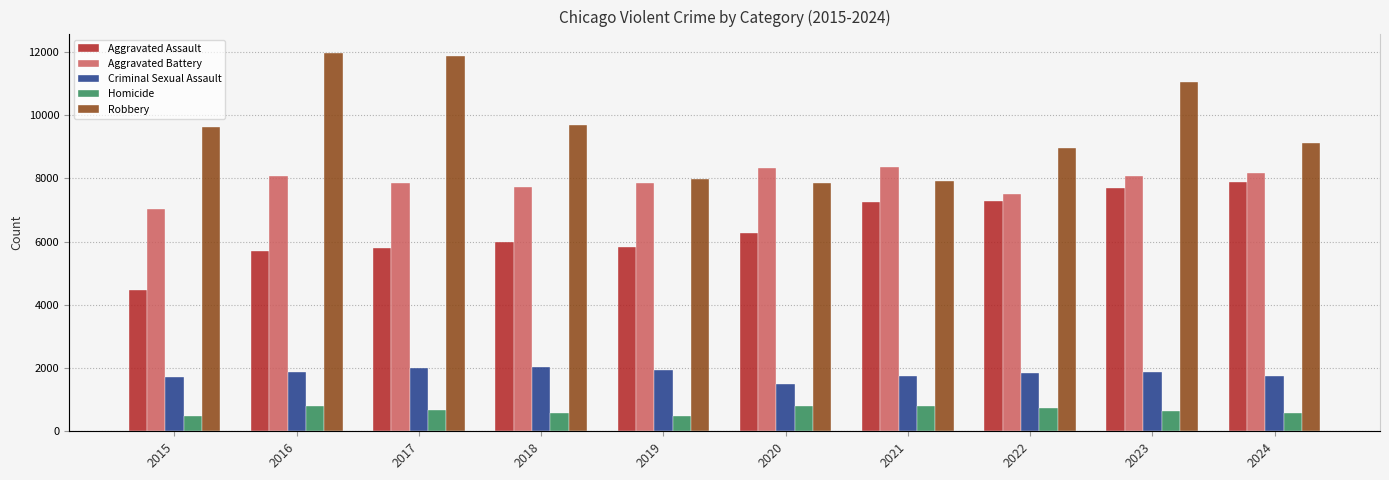

What is the total value across all series at 2021?

26066